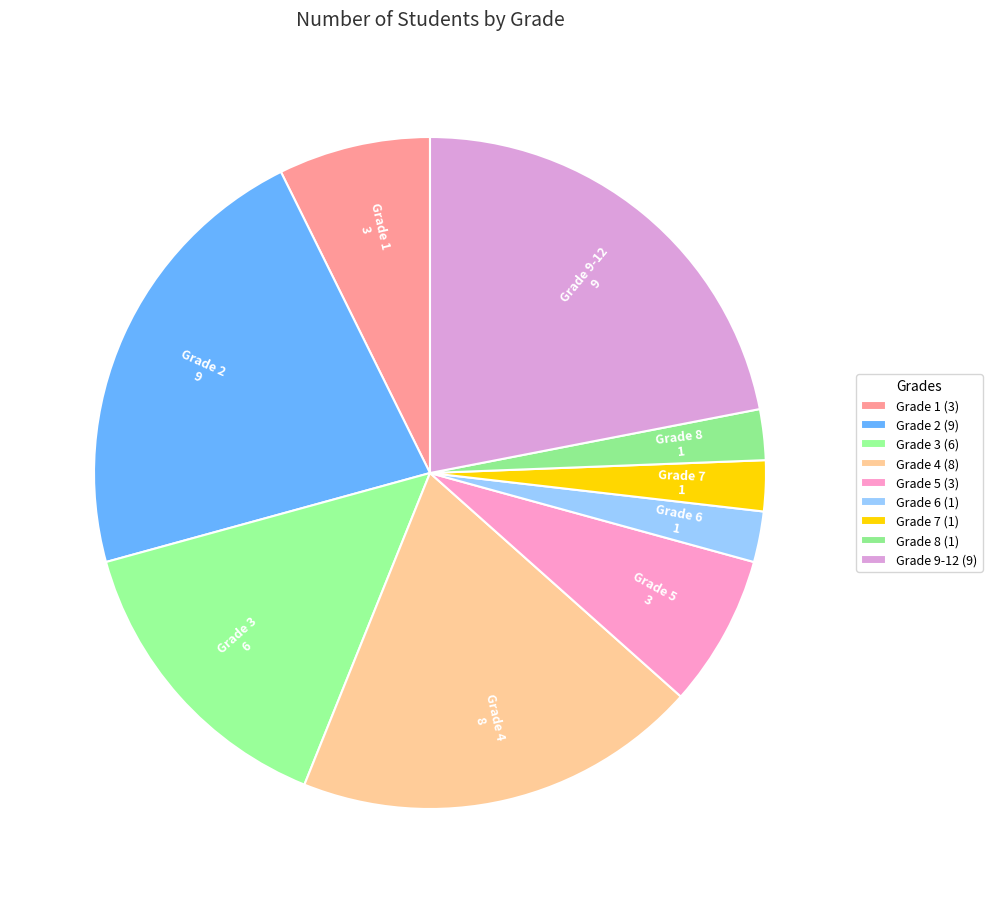

Combined, do Grade 6 and Grade 3 account for over 50%?

No